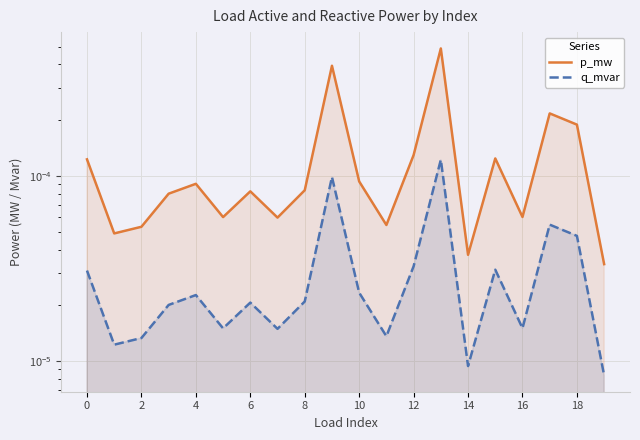

How many lines are shown in the chart?

2